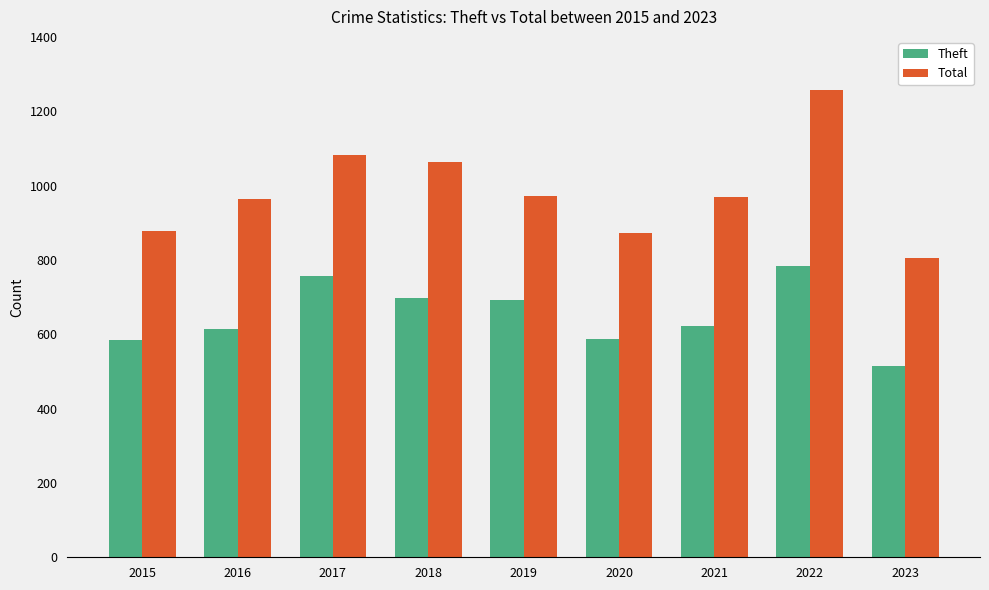

The Total series shows 1258 at 2022. True or false?

True